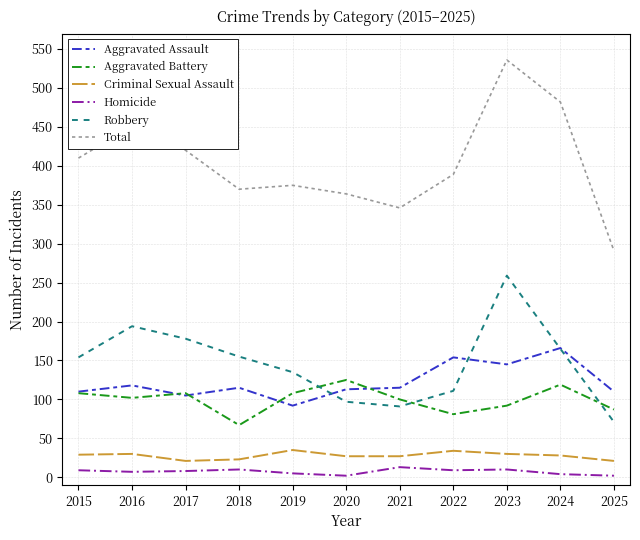

True or false: Total and Aggravated Assault cross at least once.

False